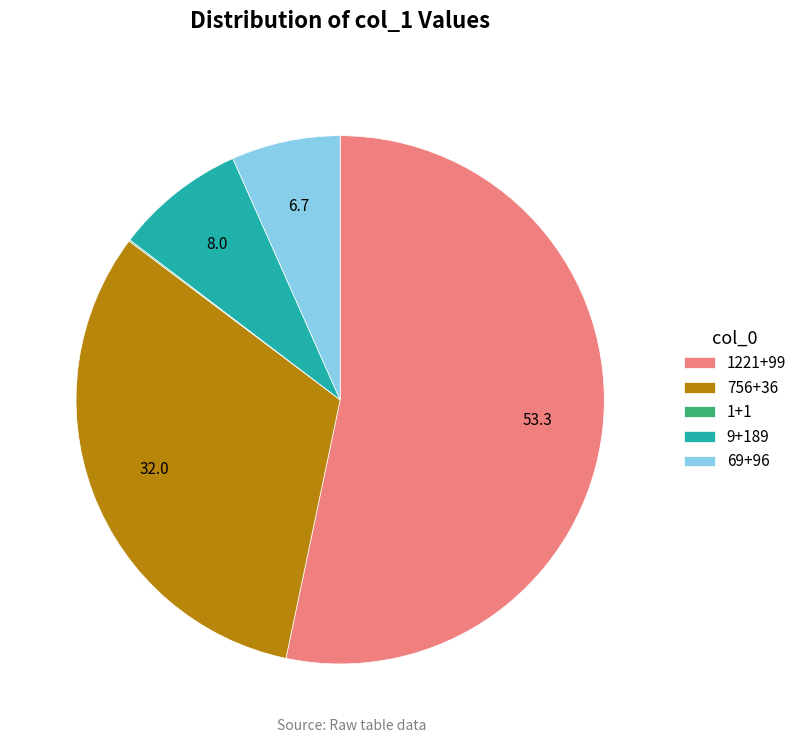

Is there a majority slice in this chart?

Yes